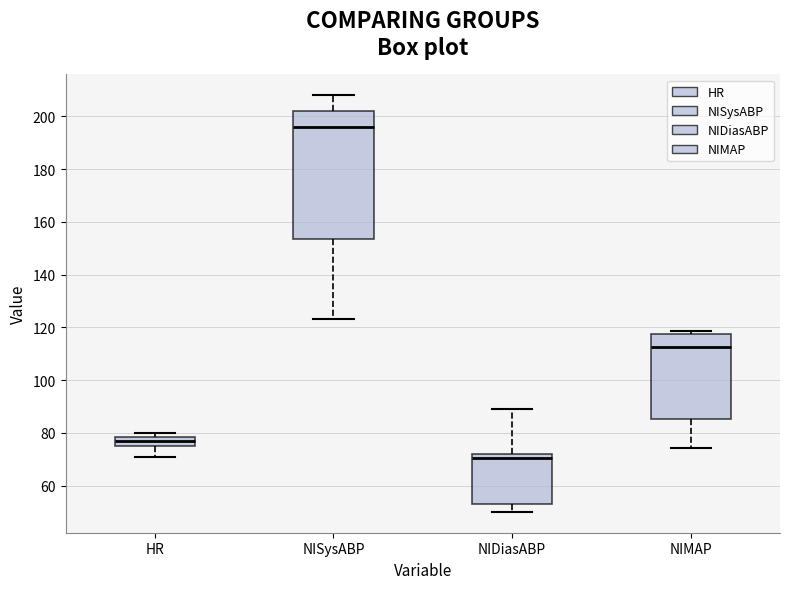

Which box's median line is the lowest?

NIDiasABP